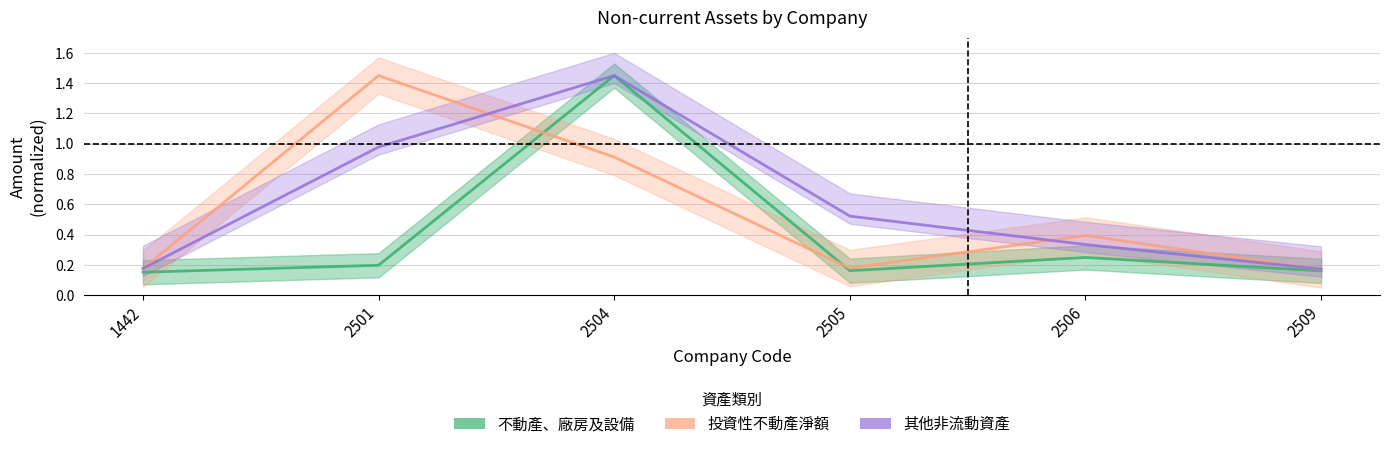

What is the approximate value of 投資性不動產淨額 at 2504?

0.9